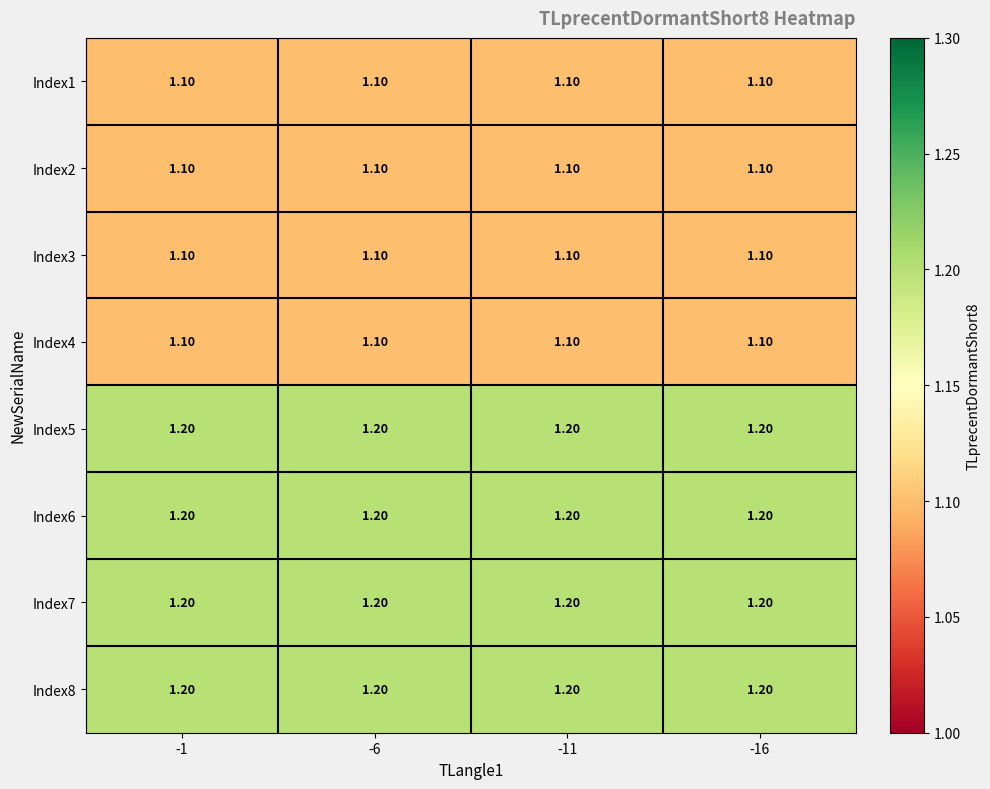

What is the total value across all series at -6?

9.2